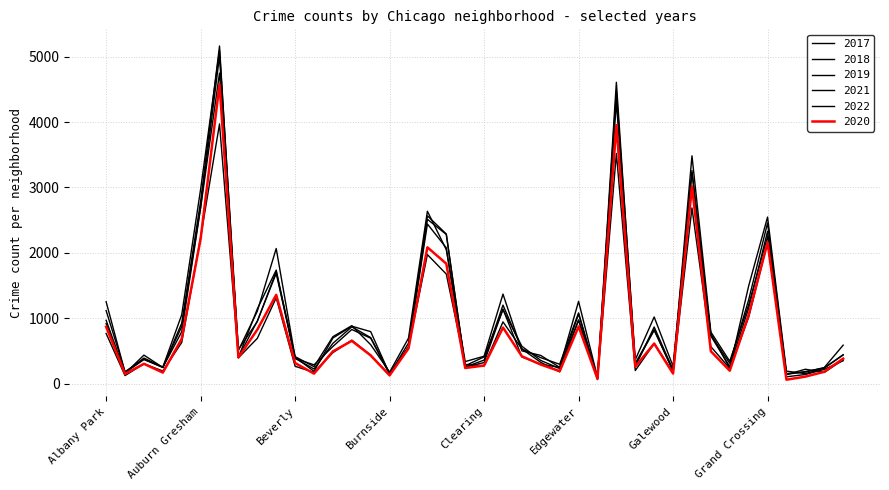

How many times do 2019 and 2020 cross each other?

3